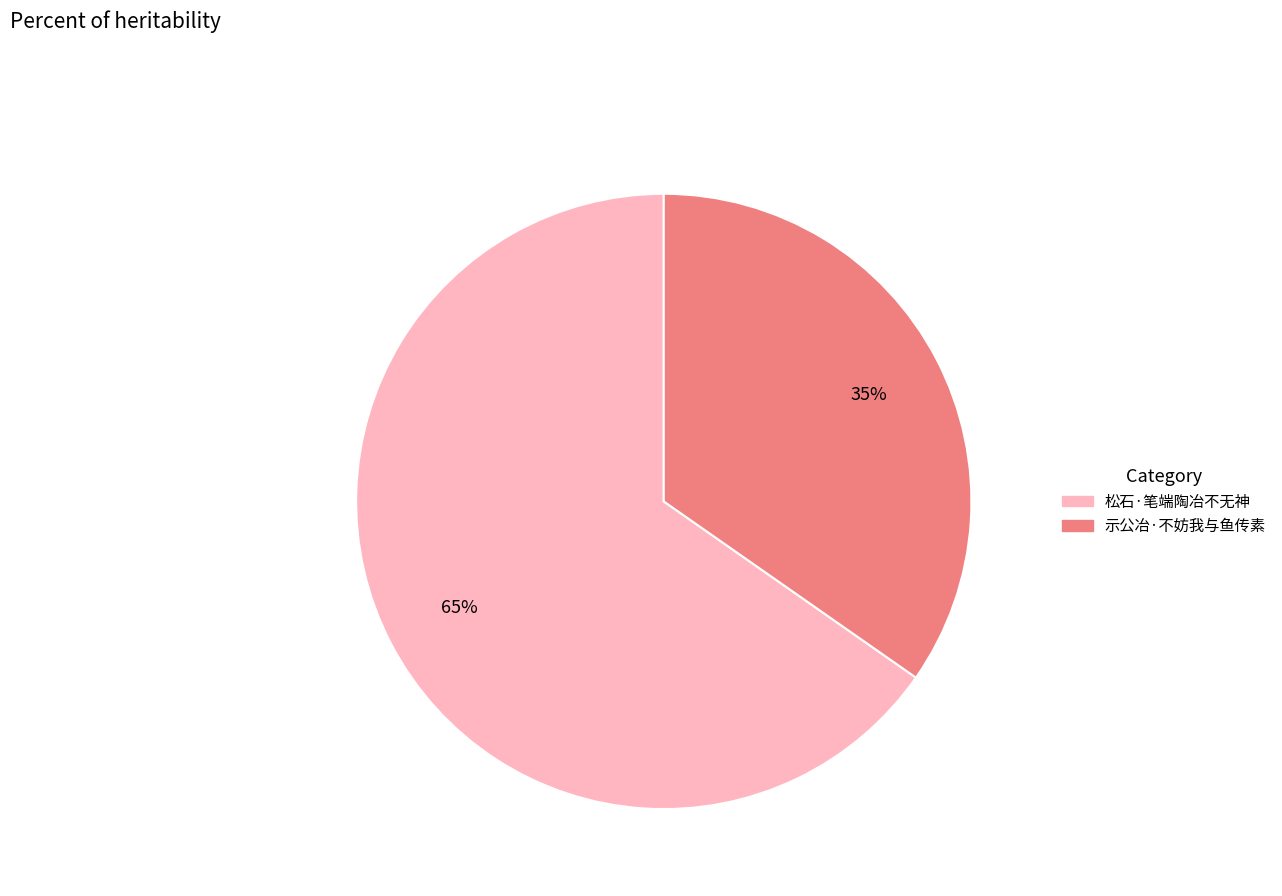

Between 松石·笔端陶冶不无神 and 示公冶·不妨我与鱼传素, which is larger?

松石·笔端陶冶不无神